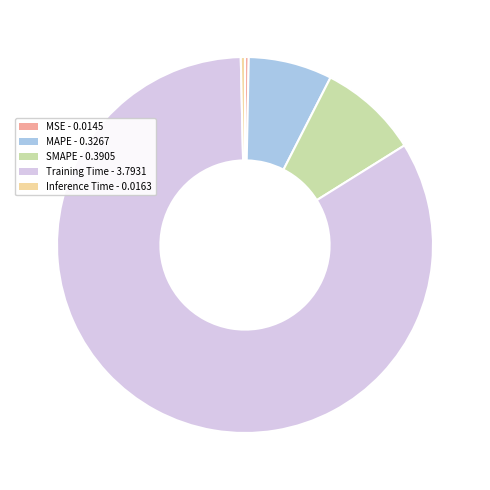

True or false: Training Time - 3.7931 accounts for 84% of the total.

True